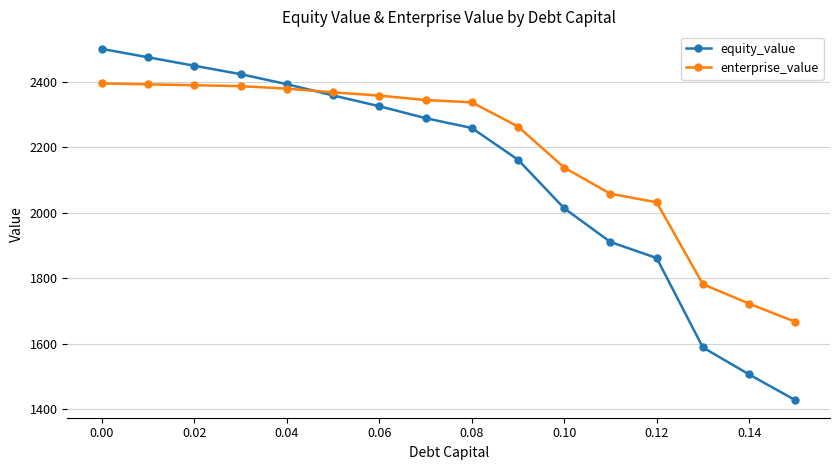

What are all the series names shown in the legend?

equity_value, enterprise_value